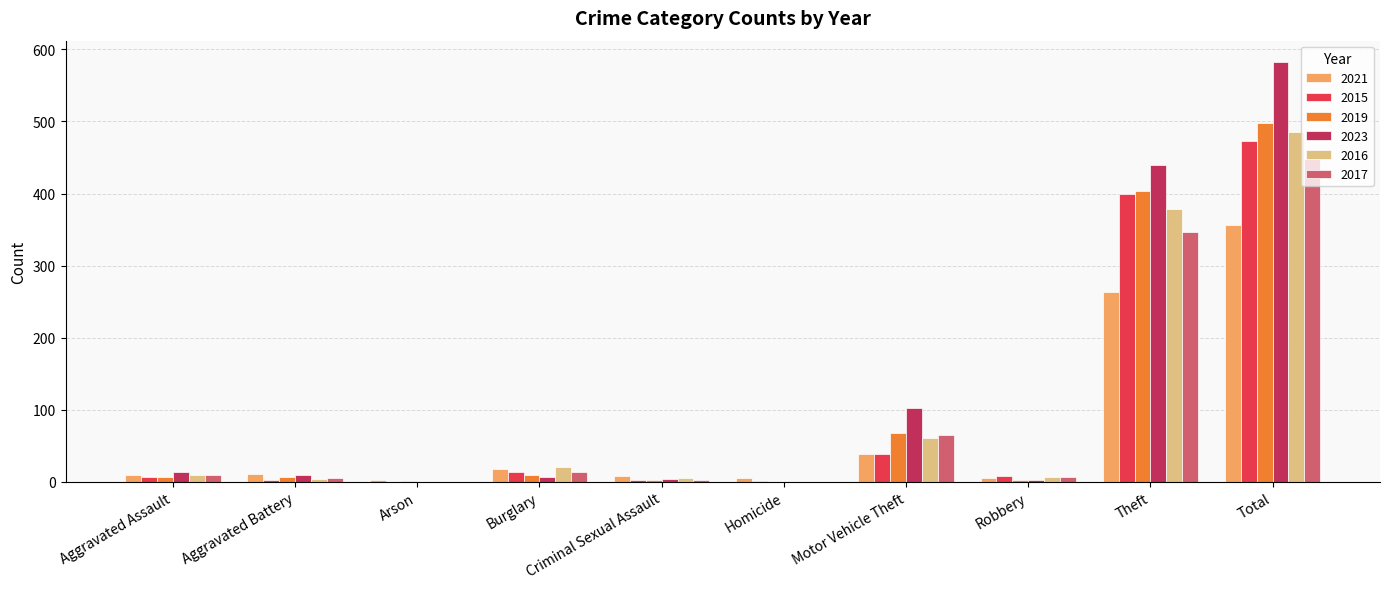

What is the average value of the 2019 series?

100